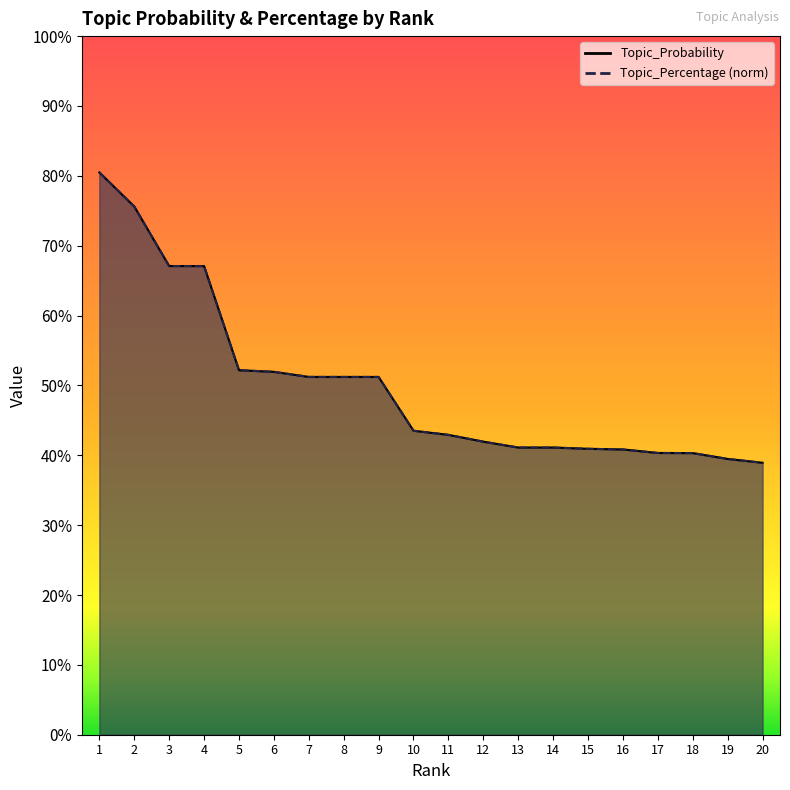

Which has a higher value, 7 or 4?

4